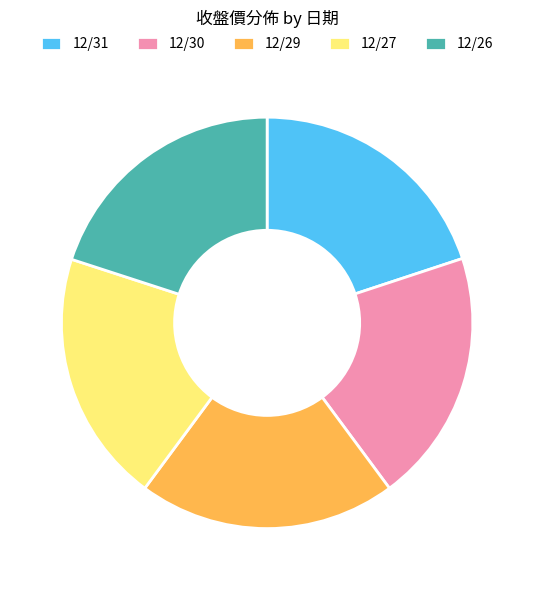

How many segments does this pie chart have?

5